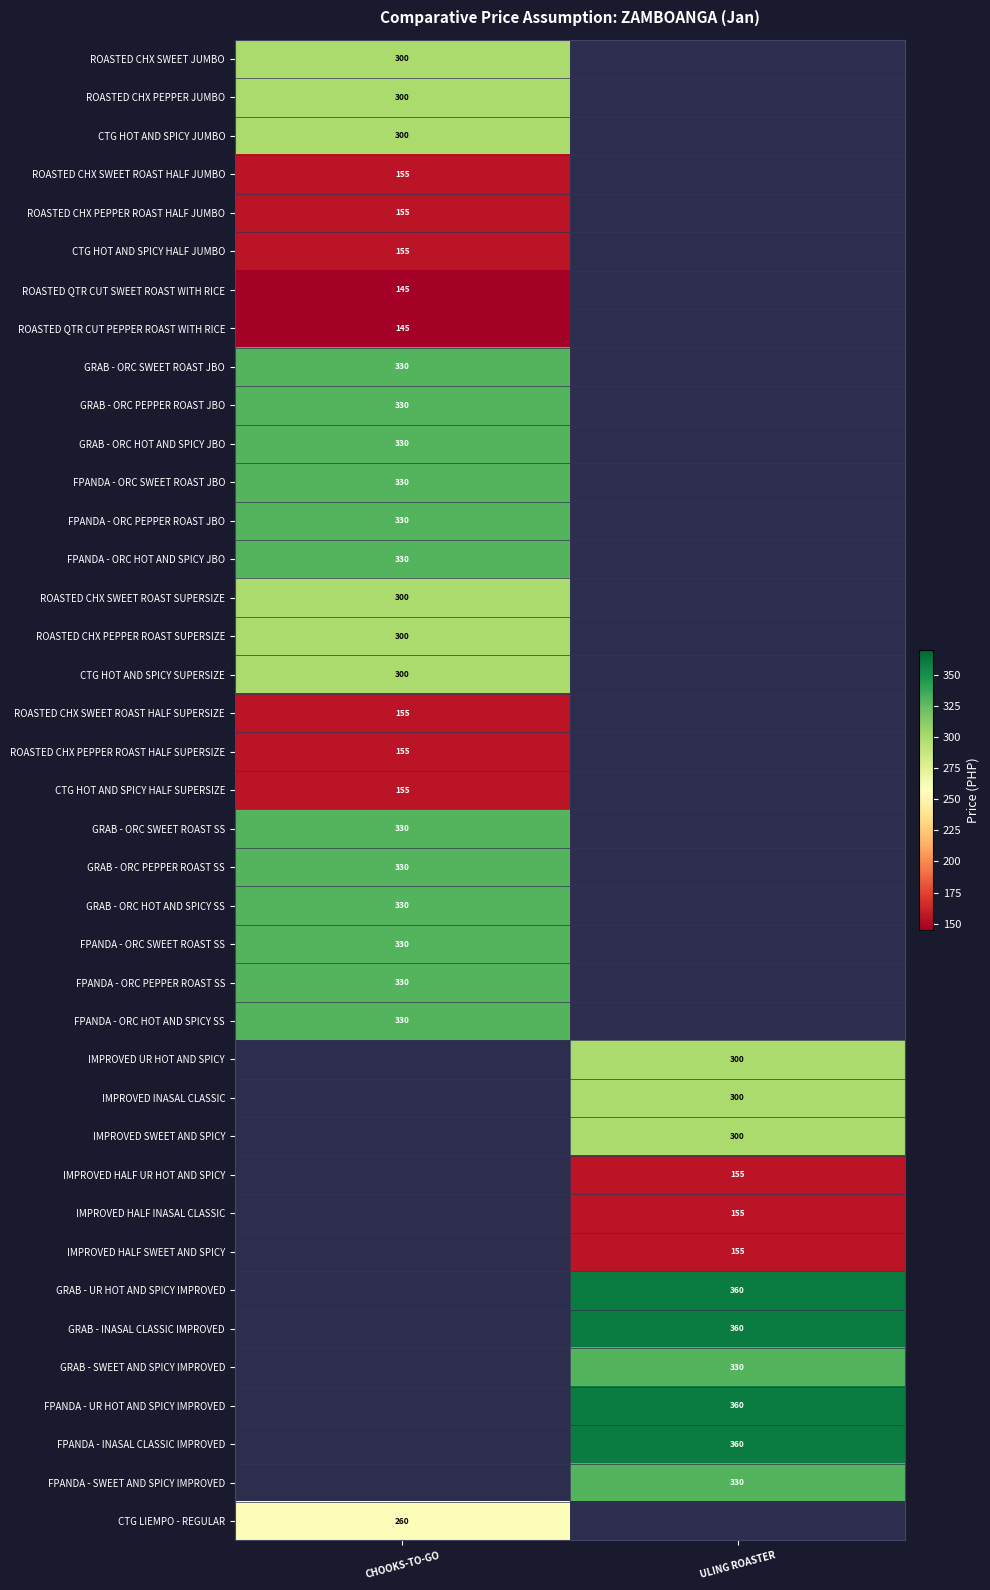

The value of CTG HOT AND SPICY HALF SUPERSIZE at CHOOKS-TO-GO is 246. True or false?

False